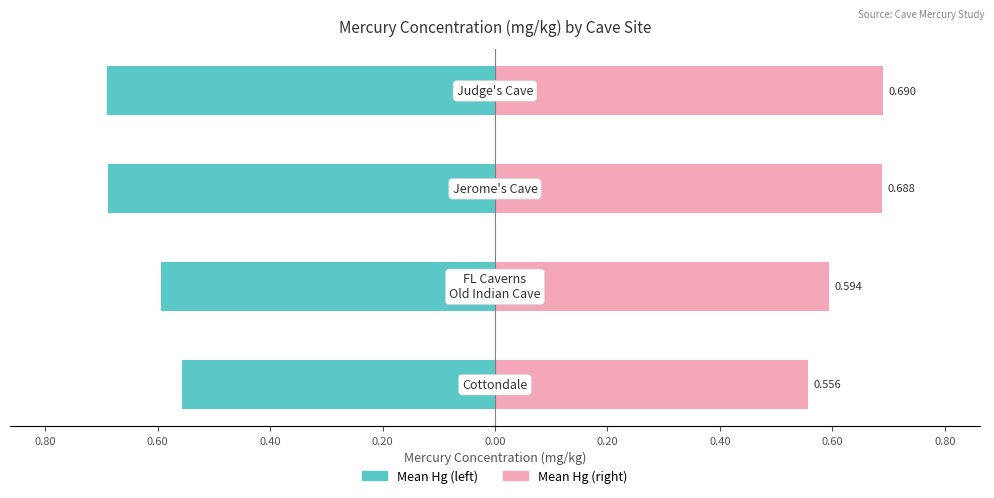

Is it true that Unmarried equals 0.2 at 0.60?

False